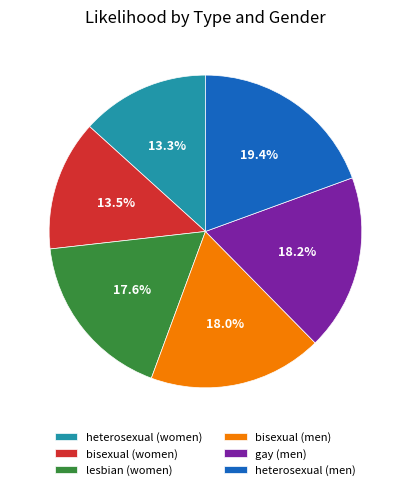

Is it true that heterosexual (women) is 22% of the pie?

False